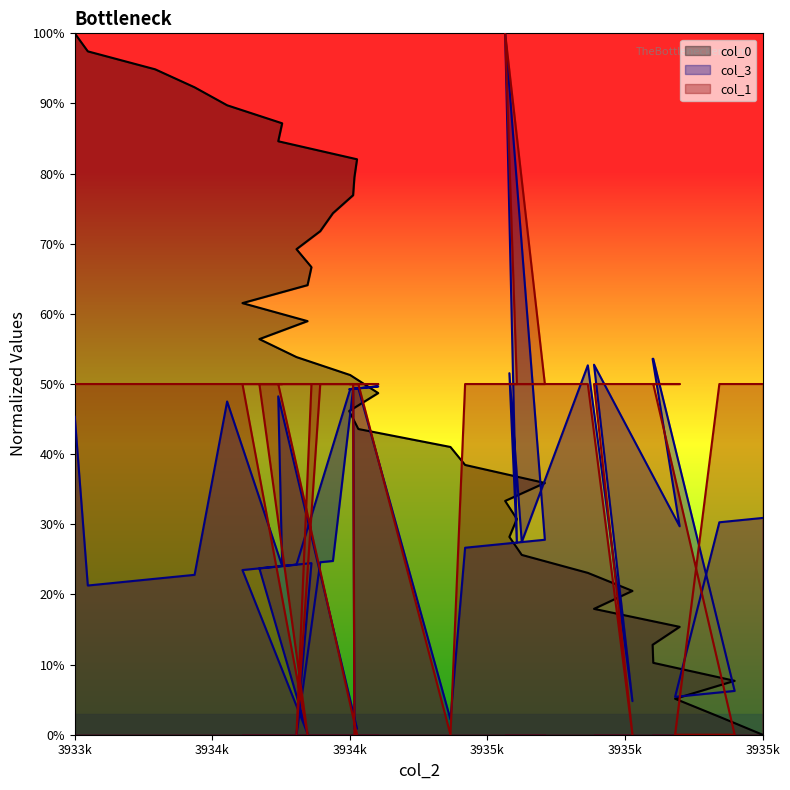

The value of col_3 at 3935173 is 1.5. True or false?

False